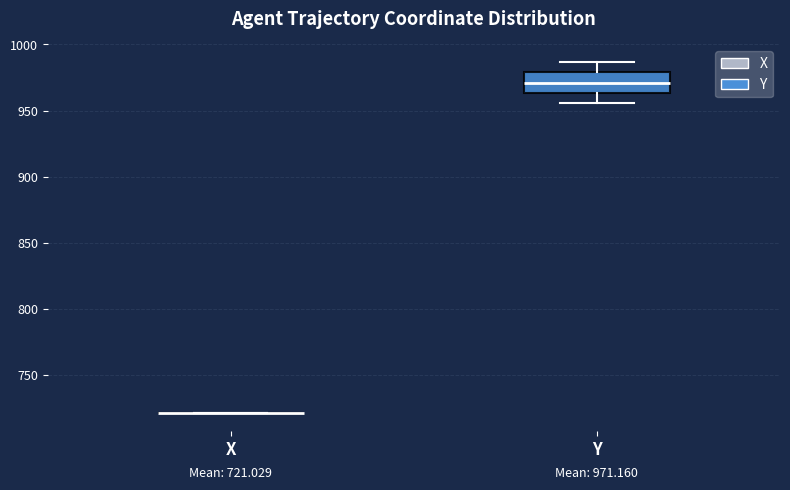

Comparing the boxes themselves (not the whiskers), which one is the tallest?

Y